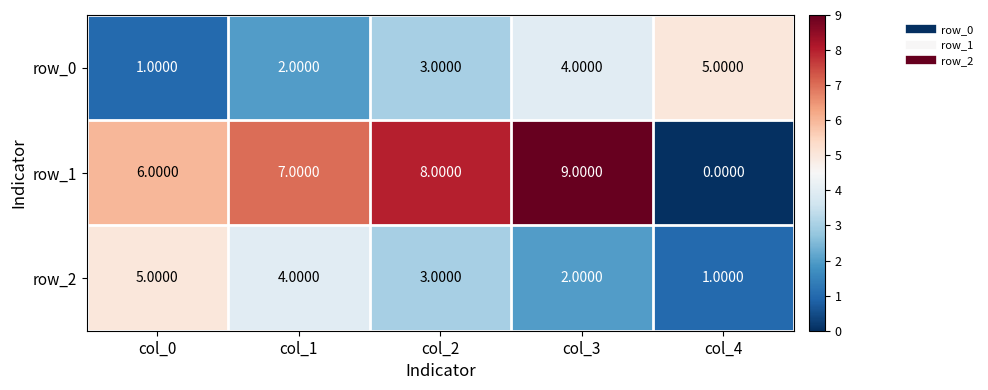

Reading left to right, list all the values displayed in this chart.

row_0: 1	2	3	4	5
row_1: 6	7	8	9	0
row_2: 5	4	3	2	1